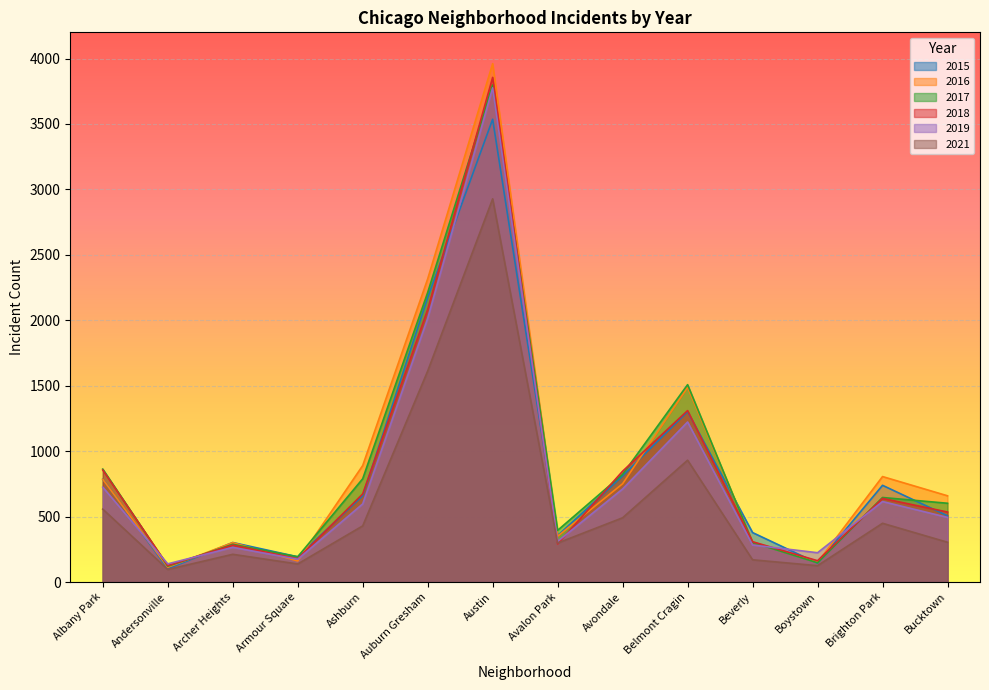

Between Austin and Andersonville, which is larger?

Austin